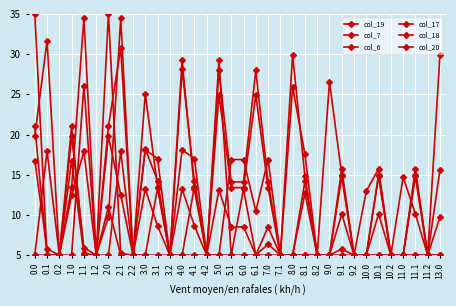

Count the number of data series in this chart.

6